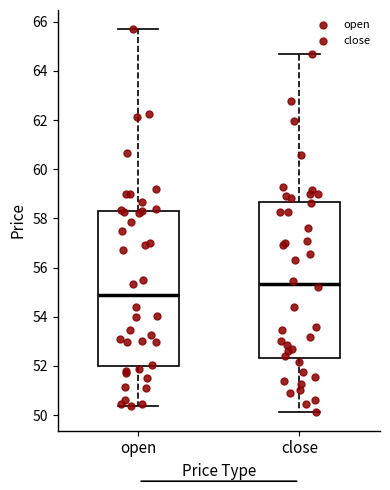

Reading left to right, transcribe this box plot: for each box, give where its median line is, the range the box spans, and where its two whiskers end, as read against the y-axis. The values are not printed on the chart, so give them approximately, as read against the axis.

open: median 54.8, box 52.0 to 58.4, whiskers 50.4 to 65.8
close: median 55.4, box 52.4 to 58.6, whiskers 50.2 to 64.6